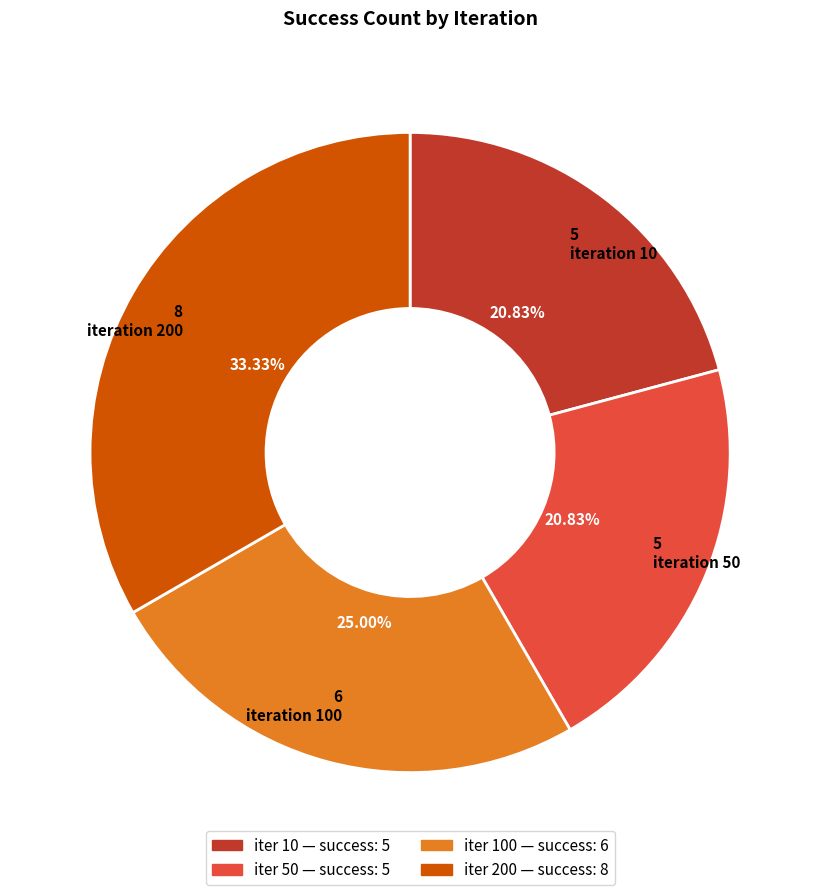

How many segments does this pie chart have?

4